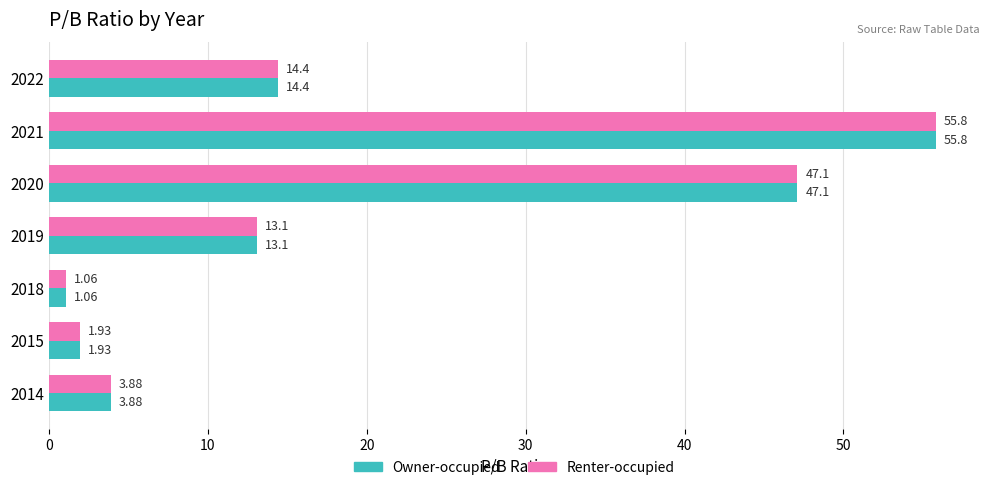

Which label corresponds to the largest value in the chart?

2021